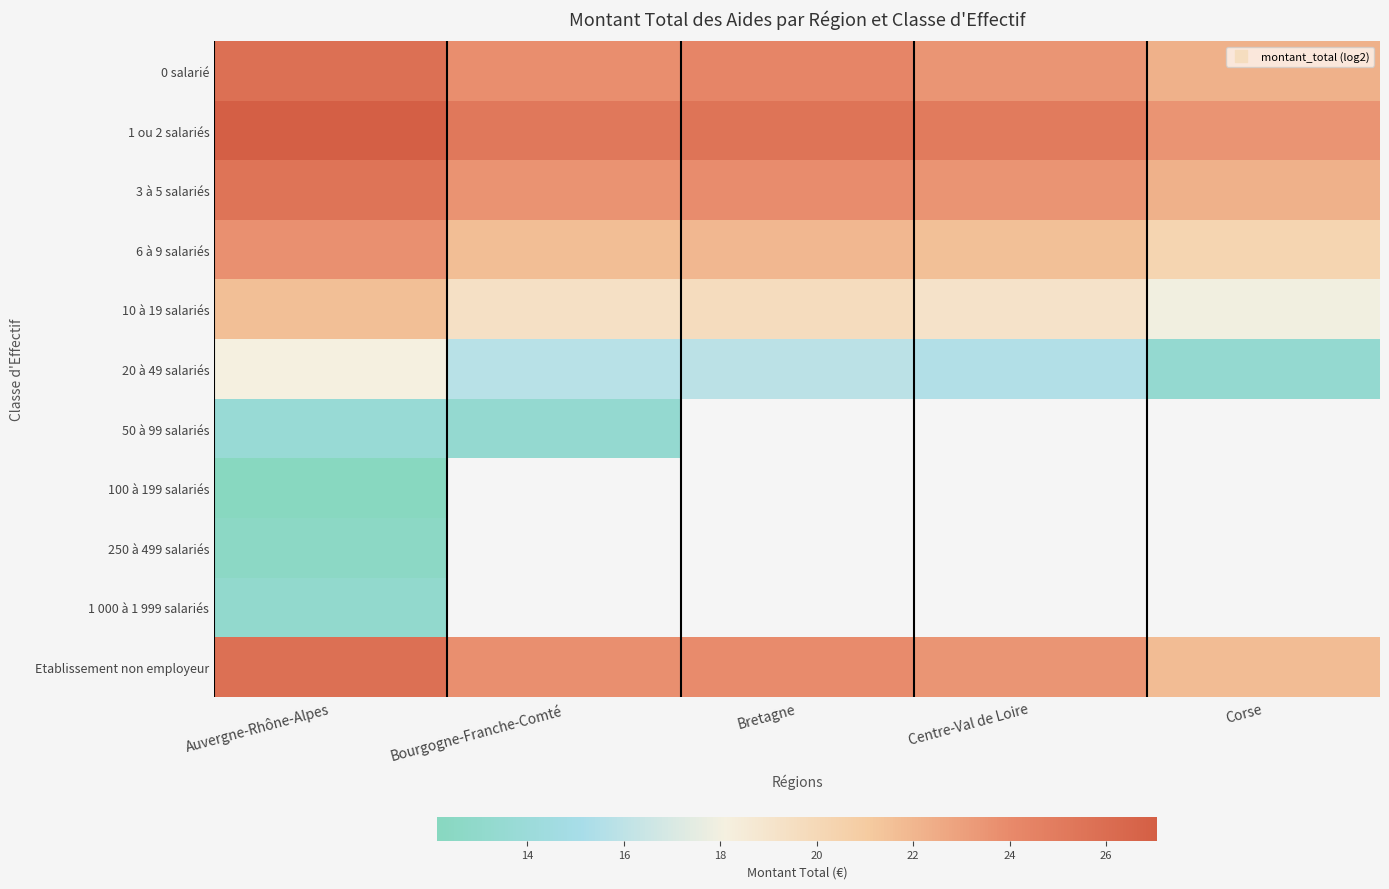

Rank the series at Centre-Val de Loire from highest to lowest value.

1 ou 2 salariés, 3 à 5 salariés, 0 salarié, 6 à 9 salariés, 10 à 19 salariés, 20 à 49 salariés, 50 à 99 salariés, 100 à 199 salariés, 250 à 499 salariés, 1 000 à 1 999 salariés, Etablissement non employeur